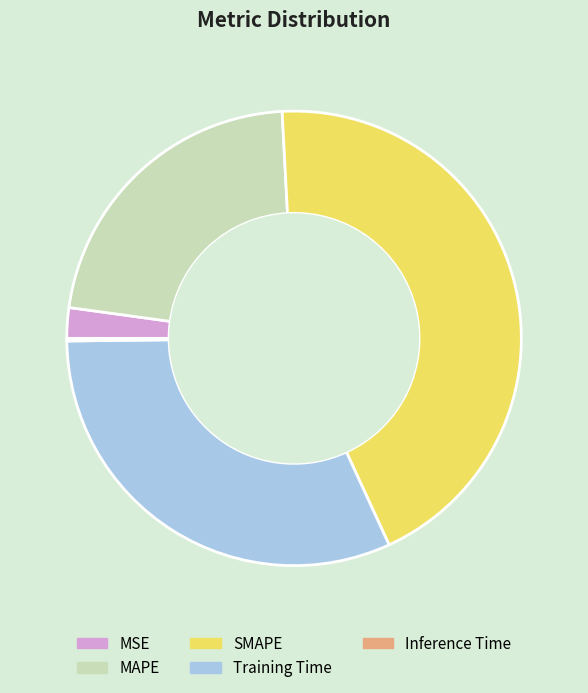

Which slice is the largest?

SMAPE